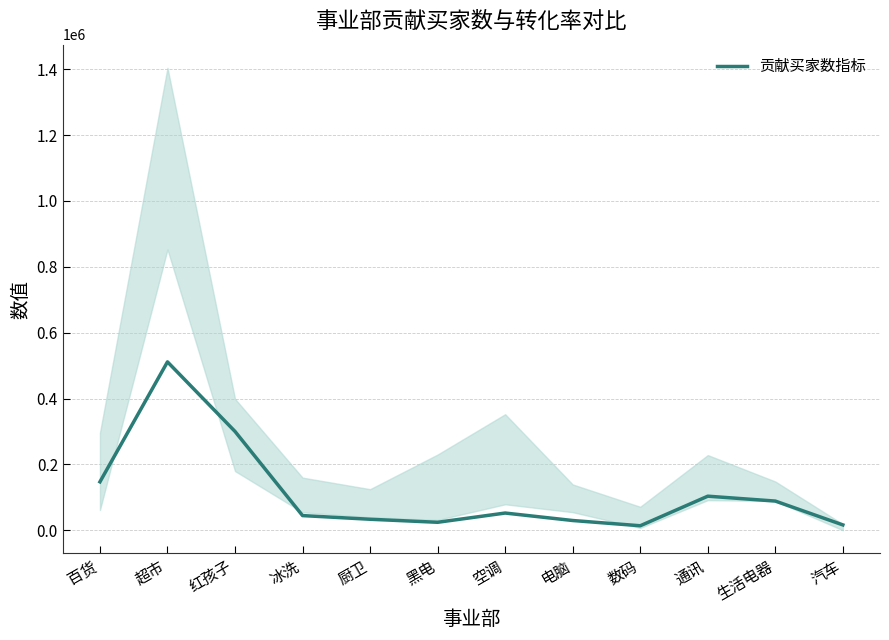

What is the difference between the maximum and second lowest values?

494834